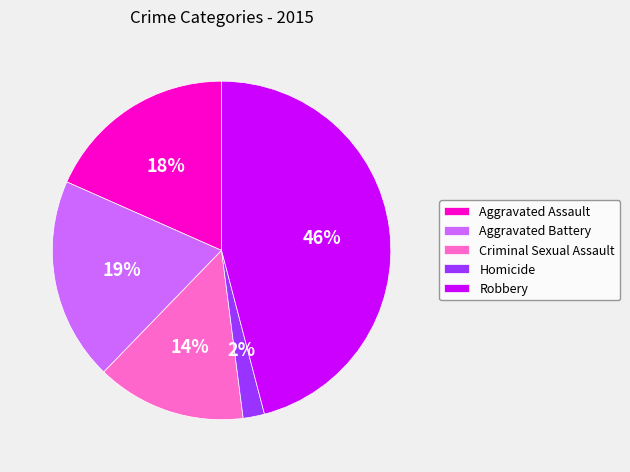

How many segments does this pie chart have?

5